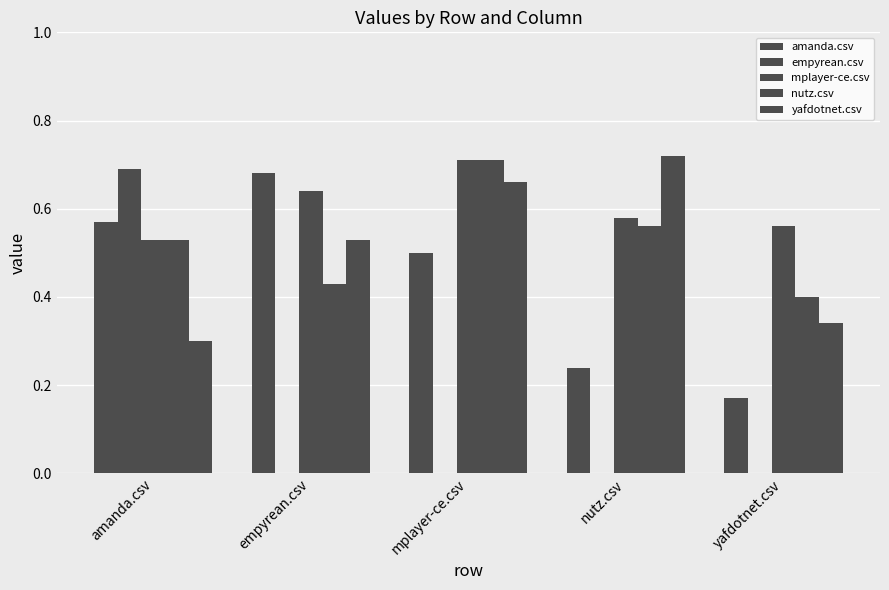

Are the bars grouped side by side (vs. stacked)?

Yes